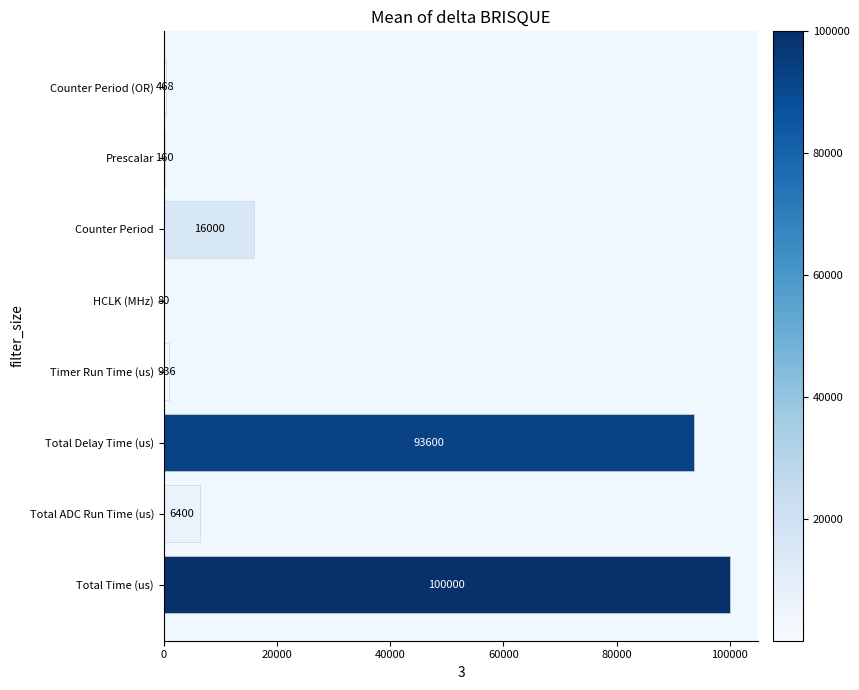

Reading bottom to top, extract all data points from this chart.

Total Time (us)=100000	Total ADC Run Time (us)=6400	Total Delay Time (us)=93600	Timer Run Time (us)=936	HCLK (MHz)=80	Counter Period=16000	Prescalar=160	Counter Period (OR)=468